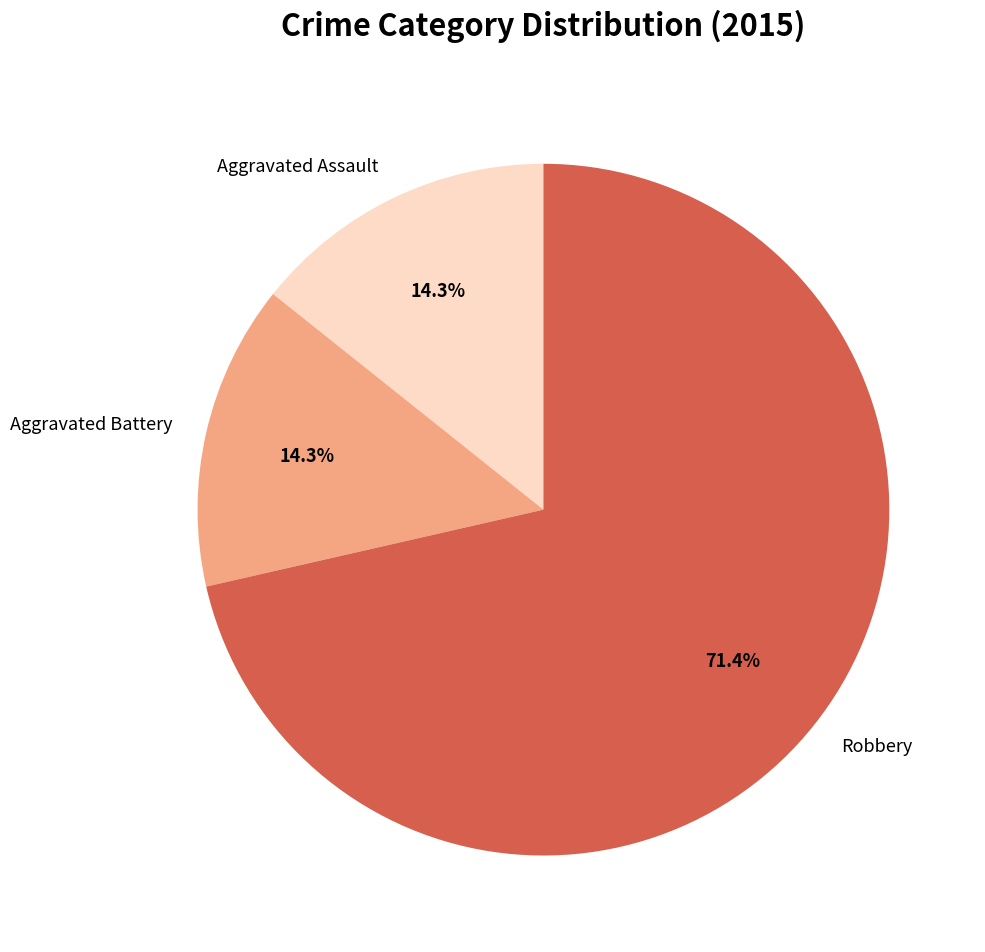

Which slice represents more than half of the pie?

Robbery